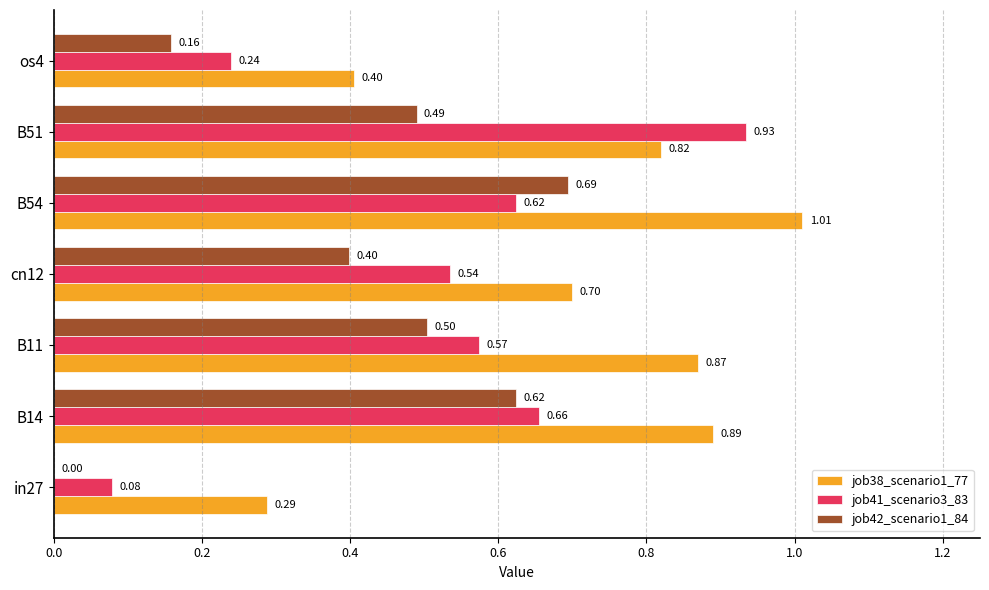

At which category is the sum across all series the highest?

B54